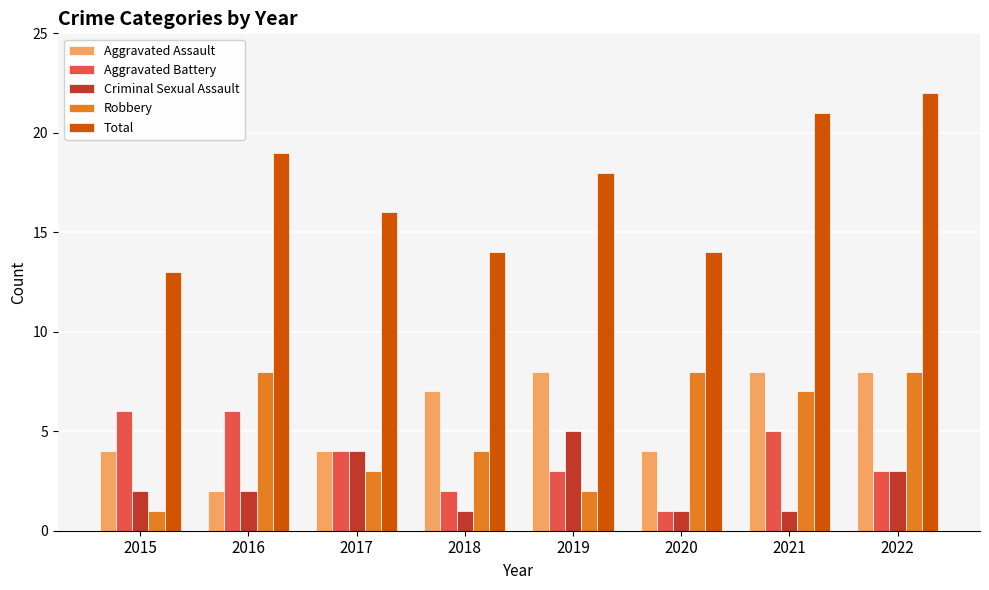

Count the number of data series in this chart.

5